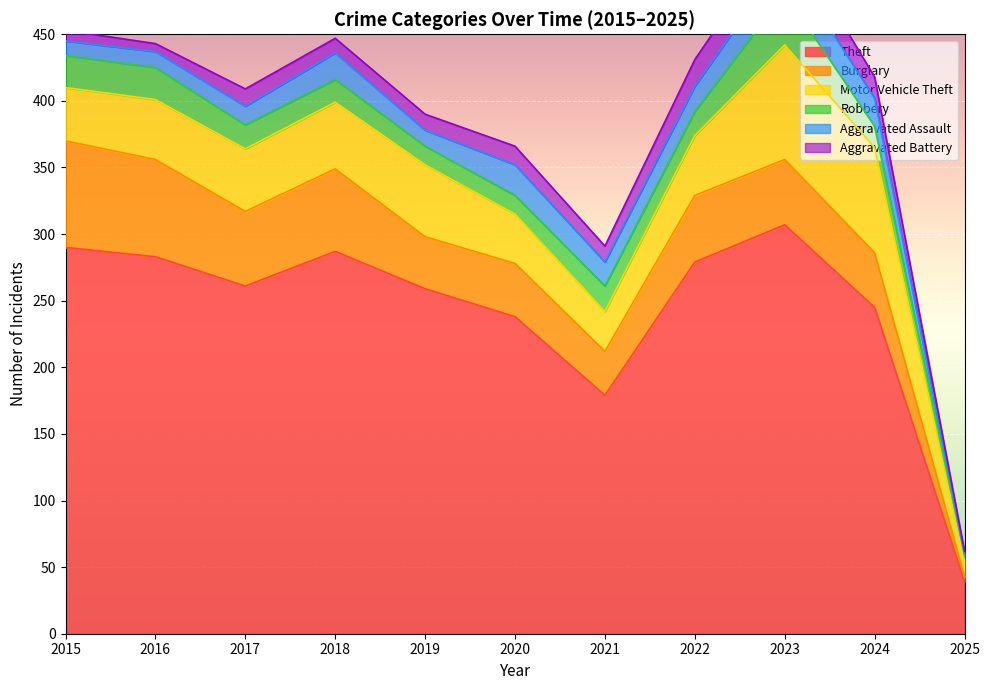

At which category is the sum across all series the highest?

2023